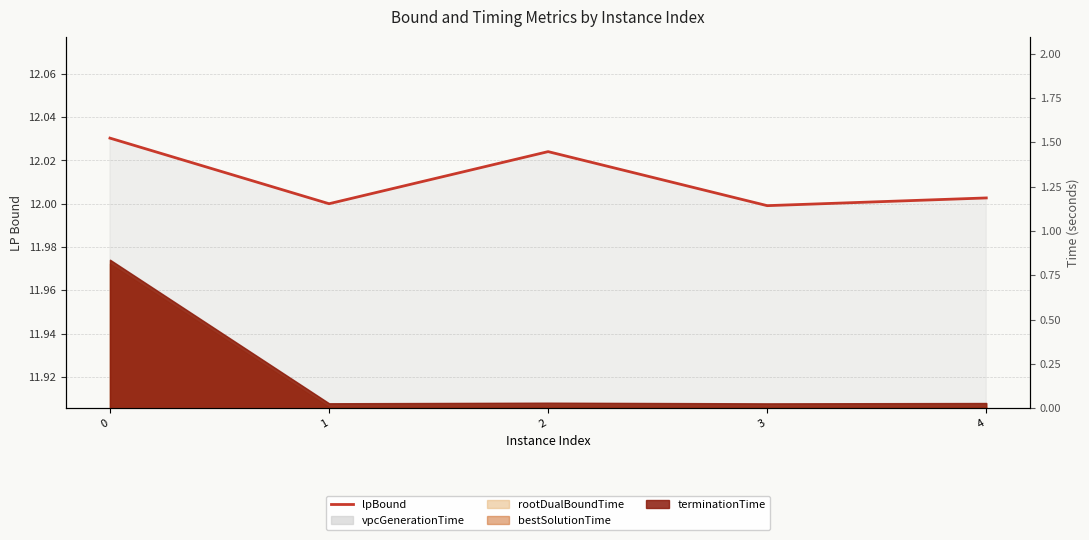

The chart shows a value of 12.0 at 4. True or false?

True